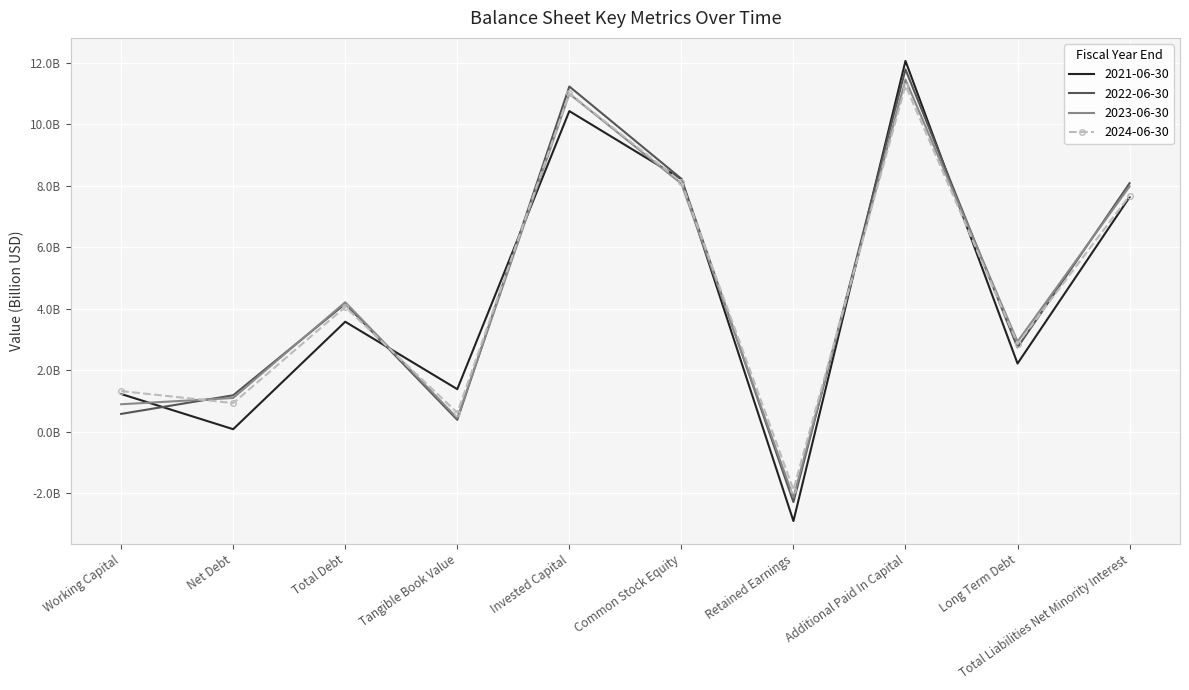

How many data points in 2021-06-30 are above 3?

5